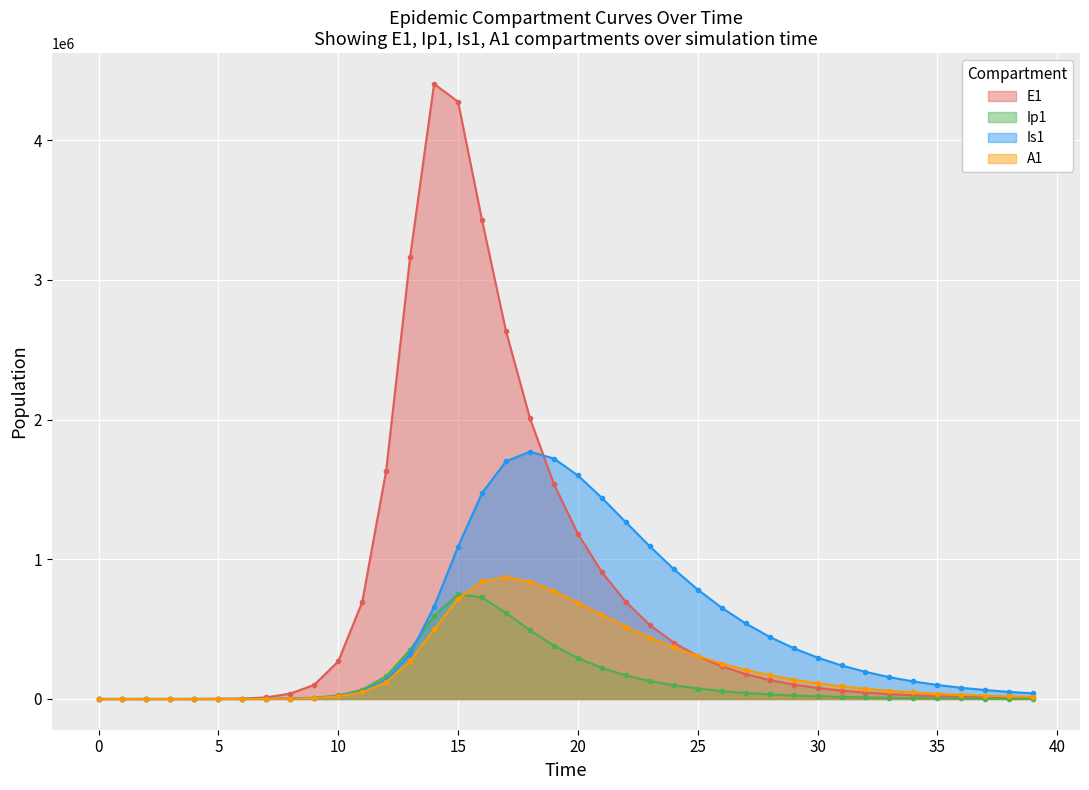

What is the greatest value displayed?

4402524.1